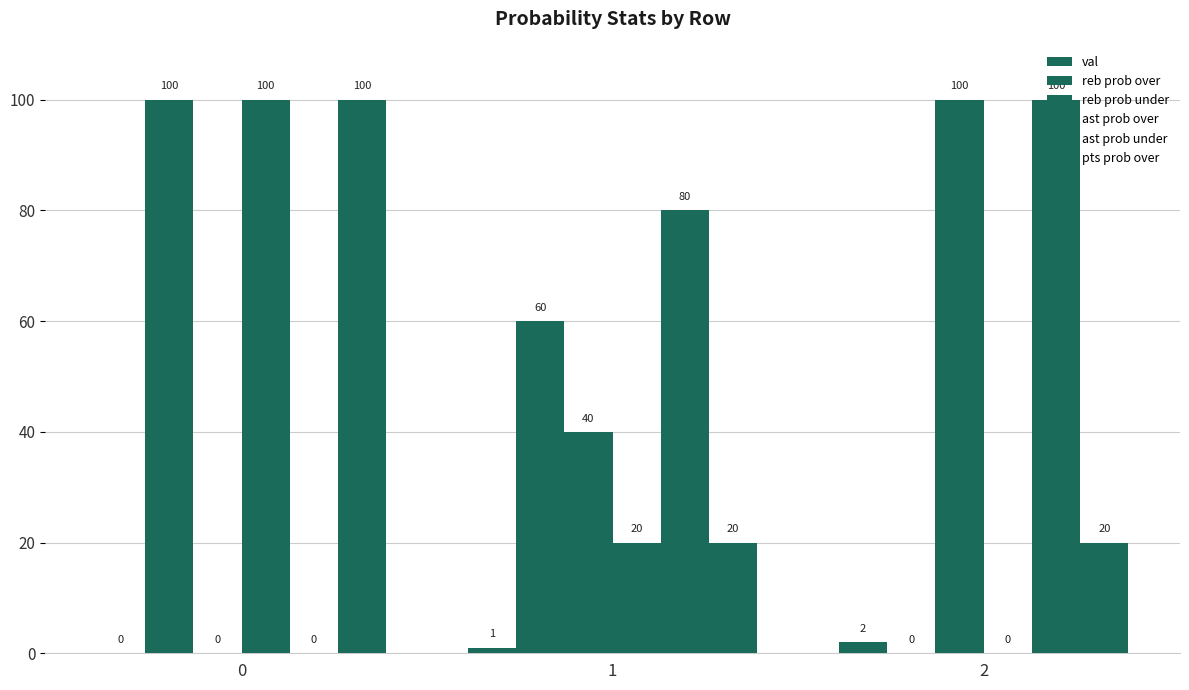

Does the chart contain stacked bars?

No